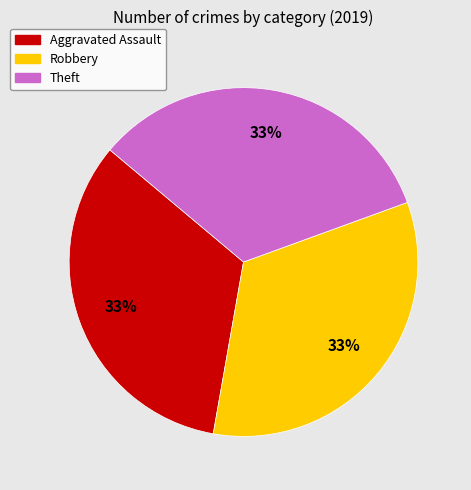

Is there any slice that represents more than half of the pie?

No